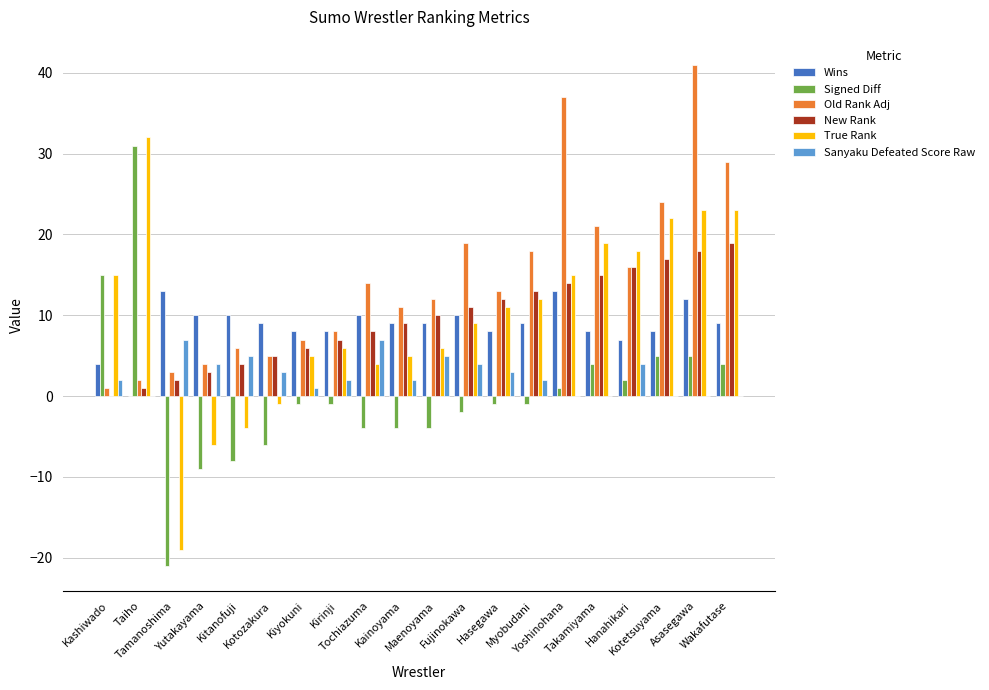

Read the New Rank value at Yoshinohana.

14